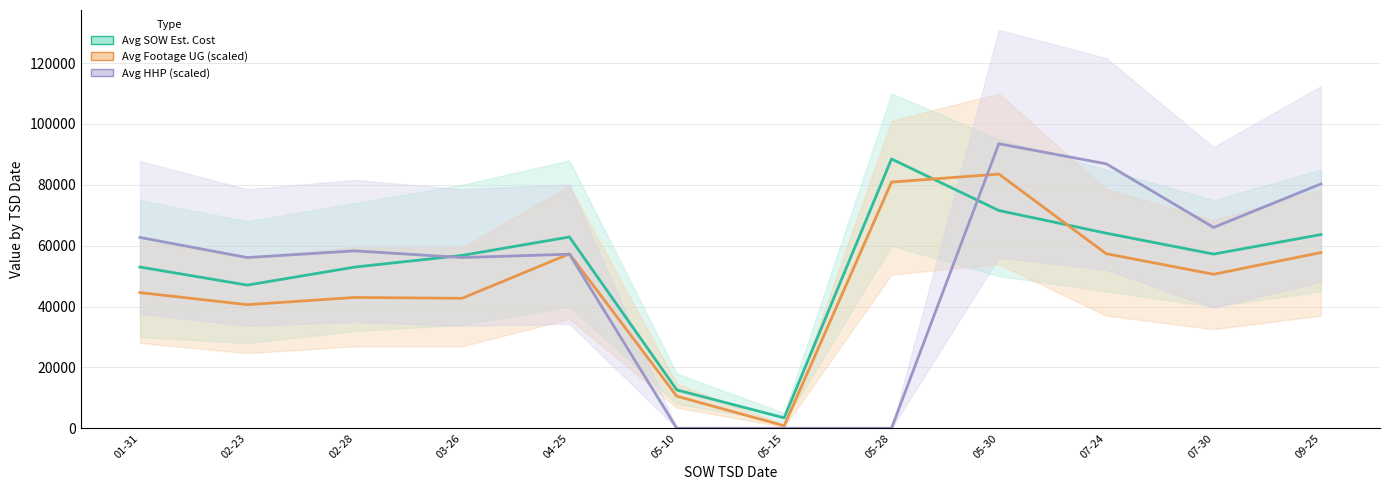

At which category does Avg Footage UG (scaled) reach its first local valley?

02-23